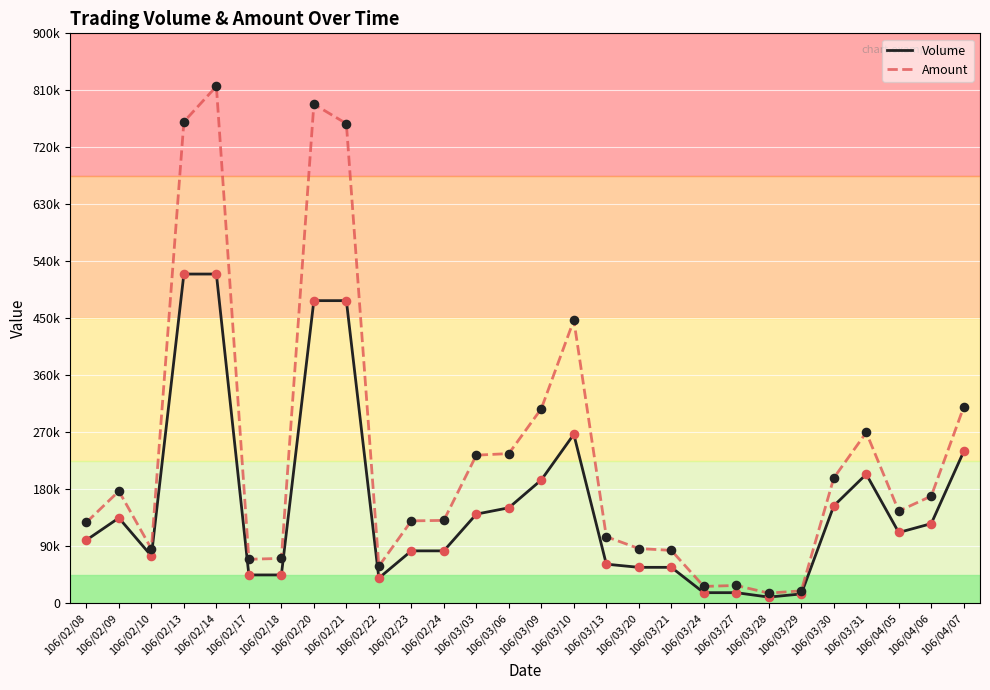

What are all the series names shown in the legend?

Volume, Amount